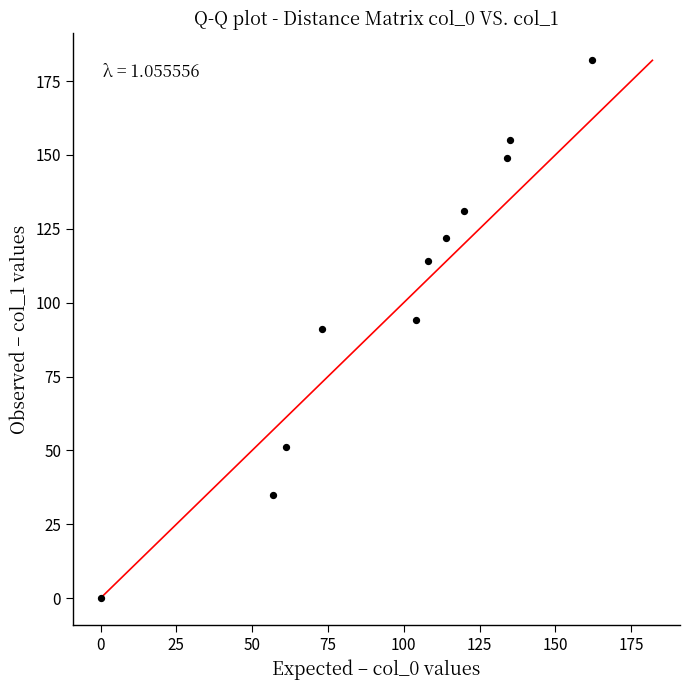

What is the range of Y values (max minus min)?

182